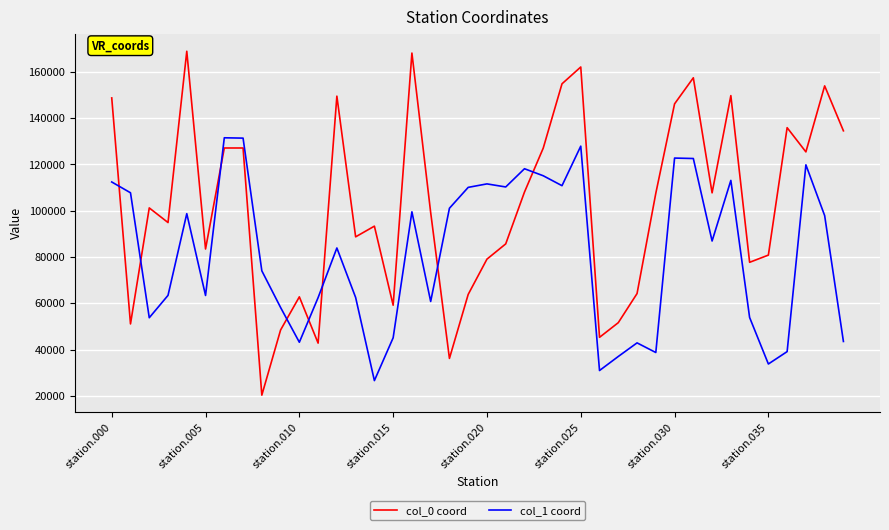

After their last crossing, which series has the higher values: col_1 coord or col_0 coord?

col_0 coord